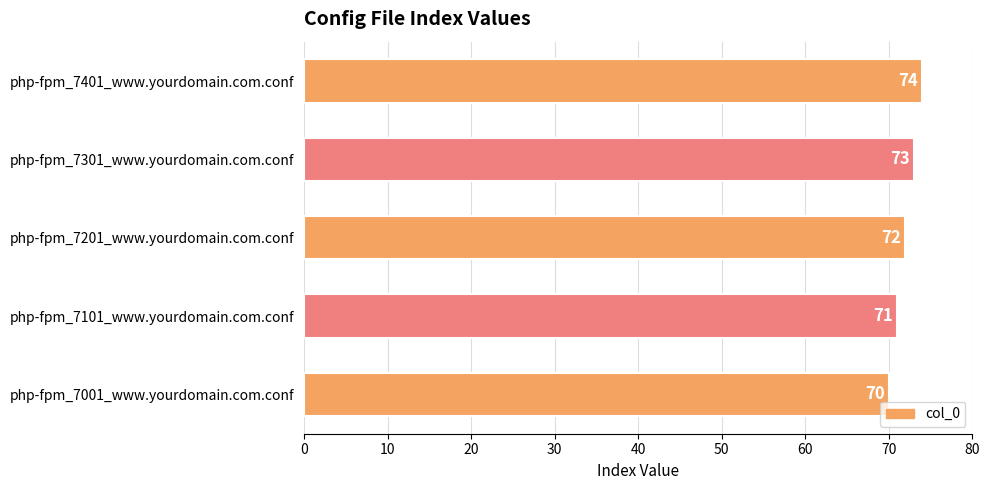

List the labels in order of value, smallest first.

php-fpm_7001_www.yourdomain.com.conf, php-fpm_7101_www.yourdomain.com.conf, php-fpm_7201_www.yourdomain.com.conf, php-fpm_7301_www.yourdomain.com.conf, php-fpm_7401_www.yourdomain.com.conf